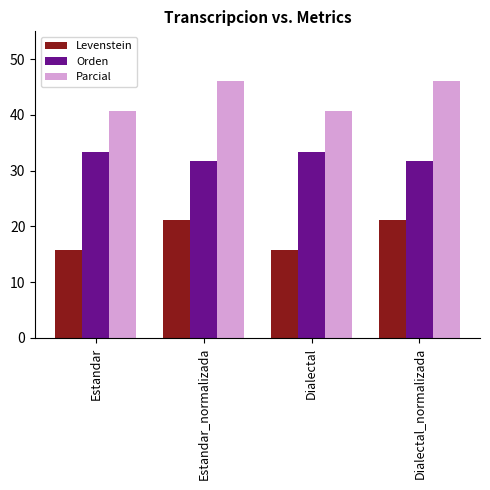

What is the total value across all series at Dialectal?

89.9